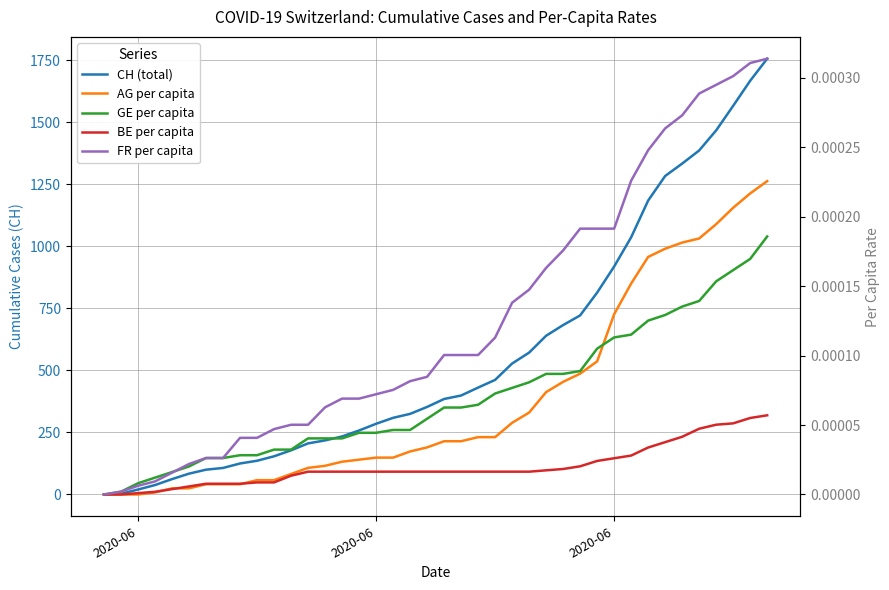

Is it true that FR per capita equals 0.0 at 32?

False